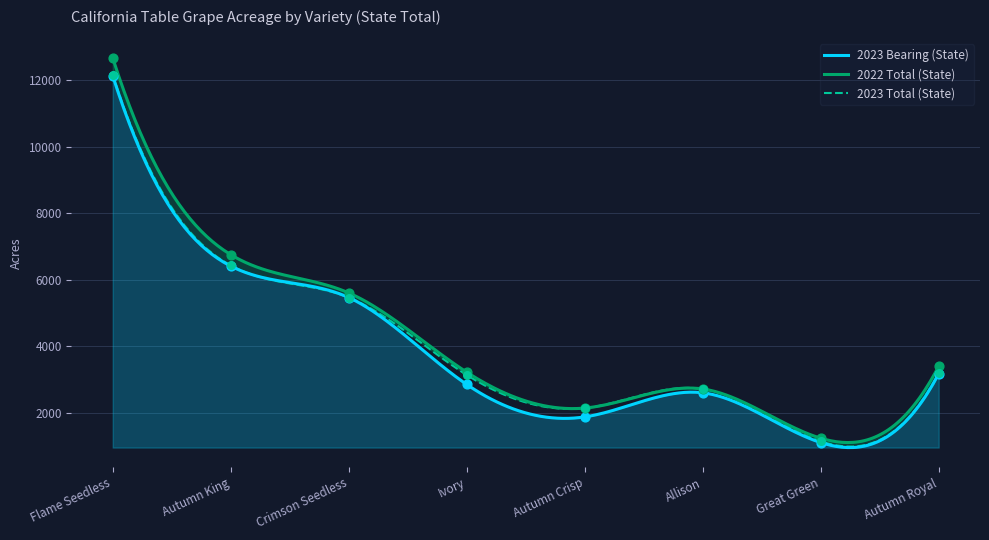

Which series reaches the minimum Y coordinate?

2023 Bearing (State)